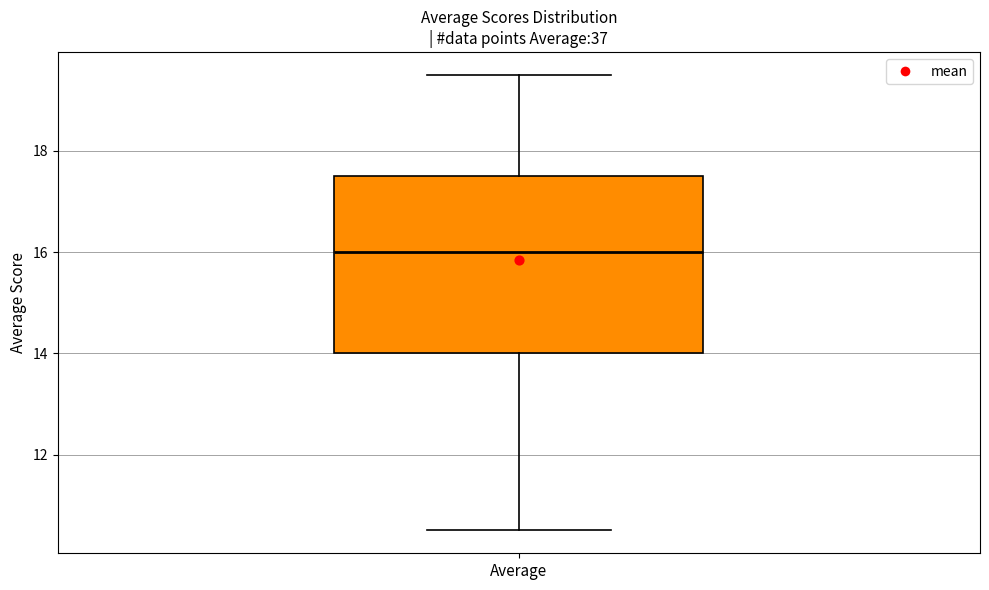

Read this box plot against the y-axis: the position of the median line, the range covered by the box, and the ends of both whiskers. The values are not printed on the chart, so give them approximately, as read against the axis.

median 16.0, box 14.0 to 17.6, whiskers 10.6 to 19.6